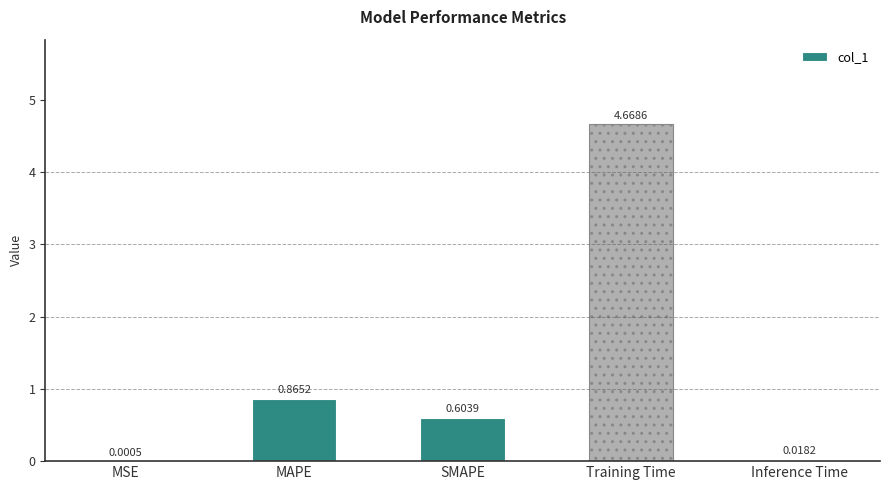

Between Inference Time and Training Time, which is larger?

Training Time